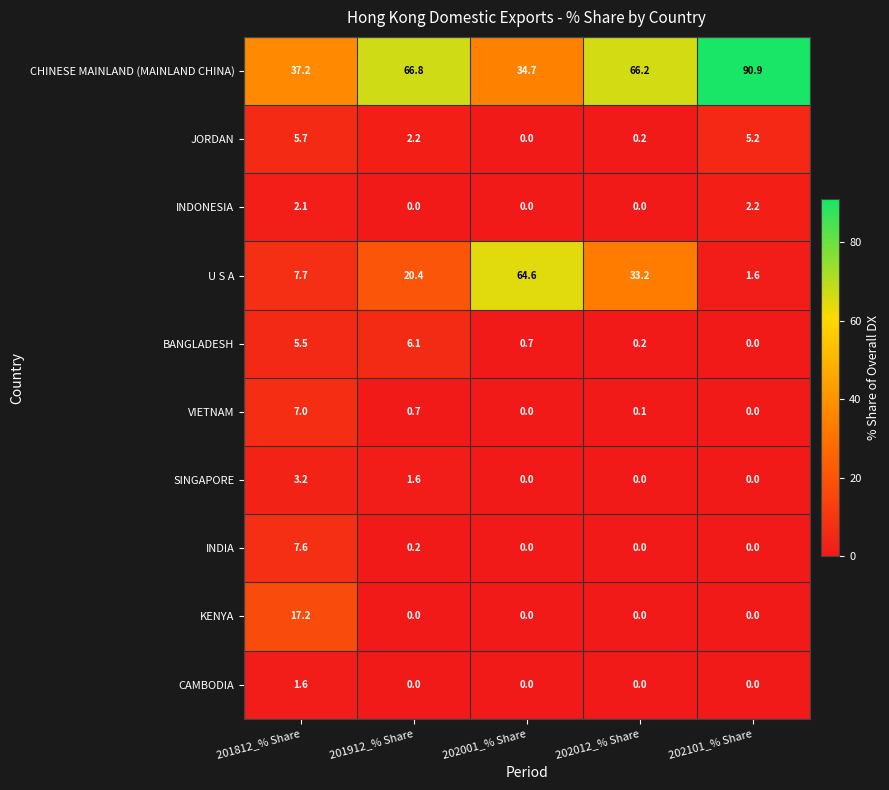

List the series in order of their peak value, highest first.

CHINESE MAINLAND (MAINLAND CHINA), U S A, KENYA, INDIA, VIETNAM, BANGLADESH, JORDAN, SINGAPORE, INDONESIA, CAMBODIA